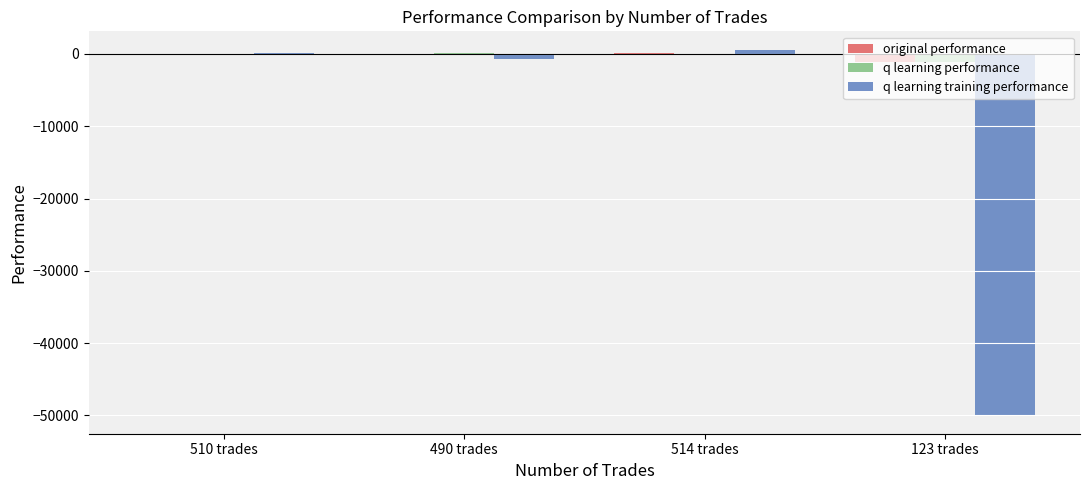

Which series changed the most between 490 trades and 514 trades?

q learning training performance